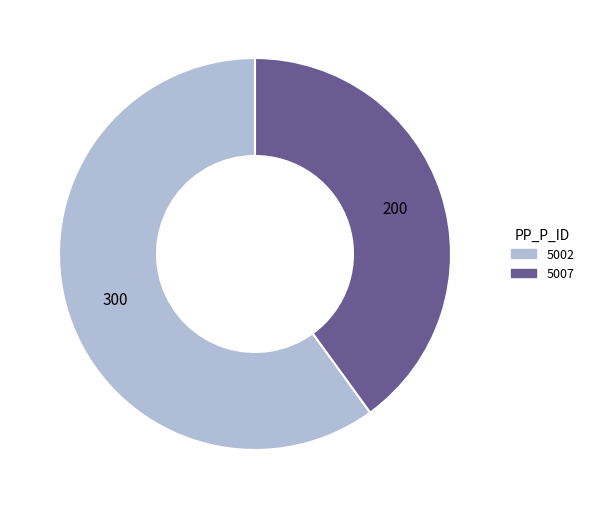

How many slices are in this pie chart?

2